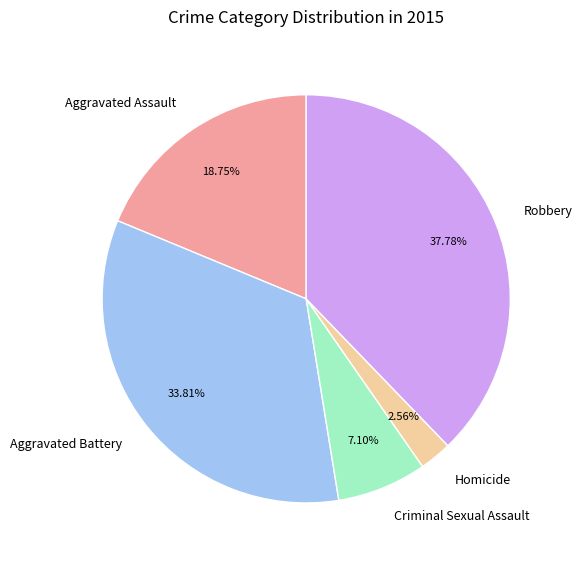

What is the largest slice in the pie chart?

Robbery